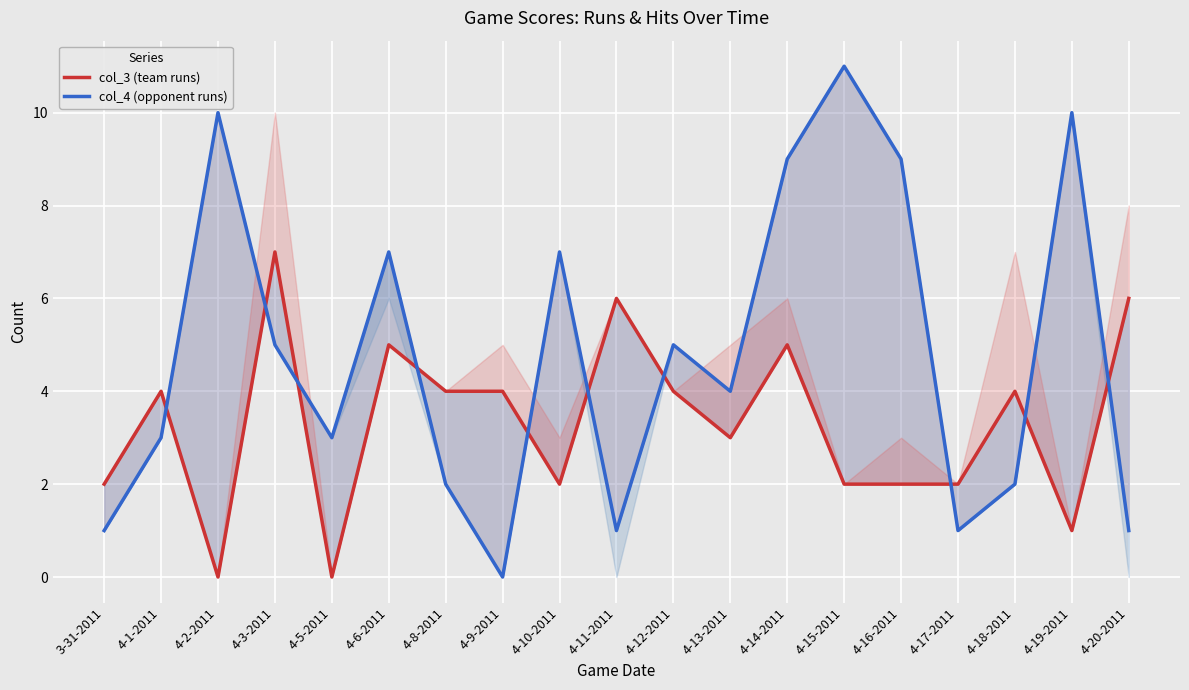

What are all the series names shown in the legend?

col_3 (team runs), col_4 (opponent runs)